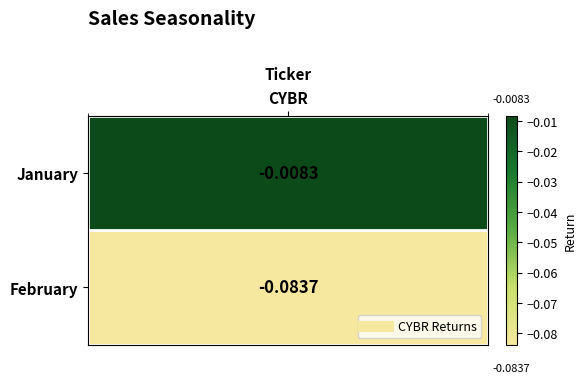

Reading right to left, what are all the values shown in this chart?

Month 2=-0.1	Month 1=-0.0